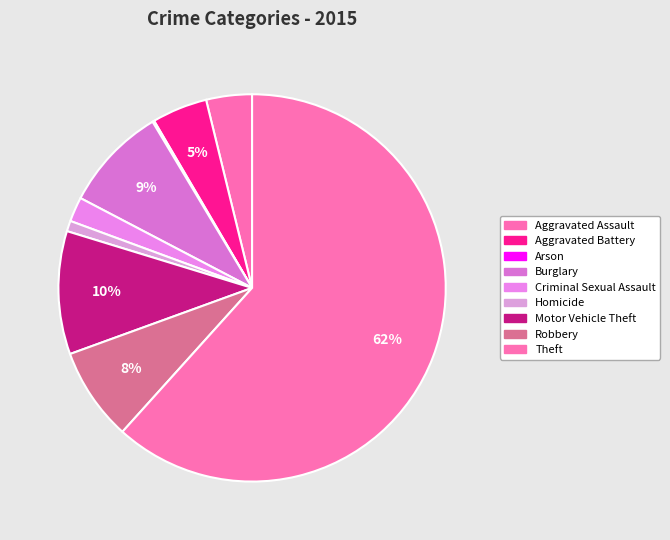

The Aggravated Assault slice represents 4% of the pie. True or false?

True